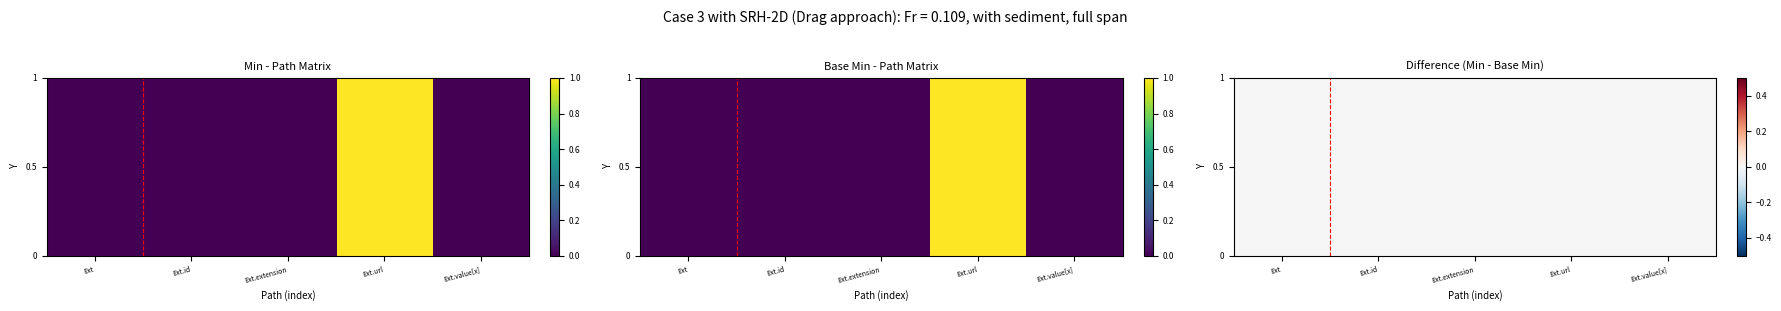

Reading left to right, list all the values displayed in this chart.

Extension: 0=0	1=0
Extension.id: 0=0	1=0
Extension.extension: 0=0	1=0
Extension.url: 0=1	1=1
Extension.value[x]: 0=0	1=0